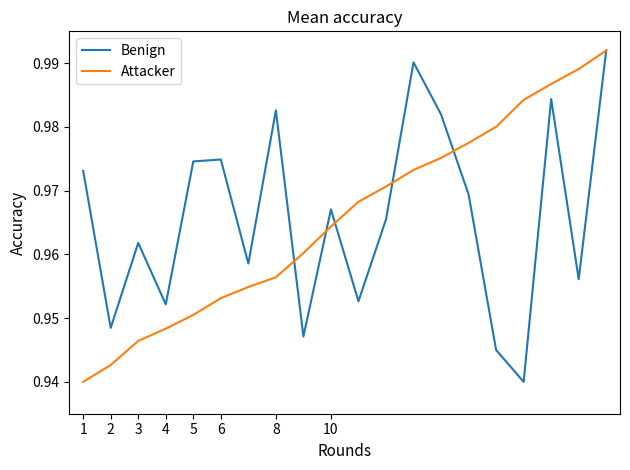

What is the sum of all Benign values?

19.3